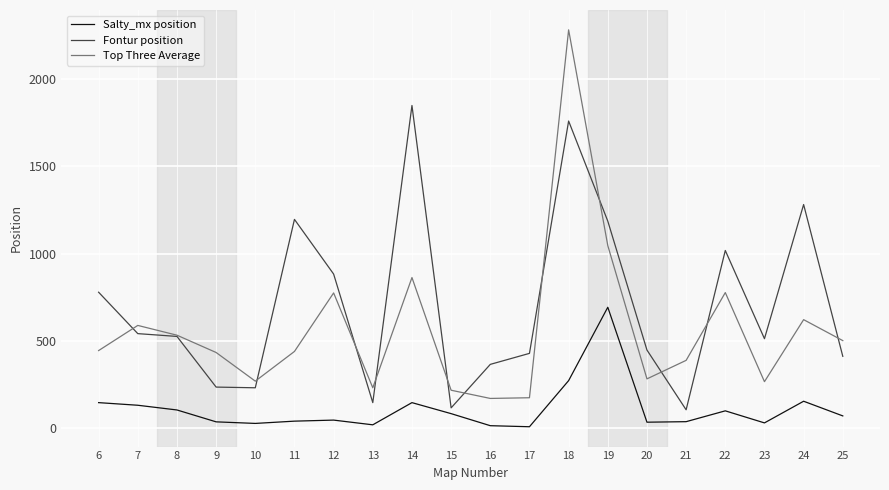

What is the greatest value displayed?

2281